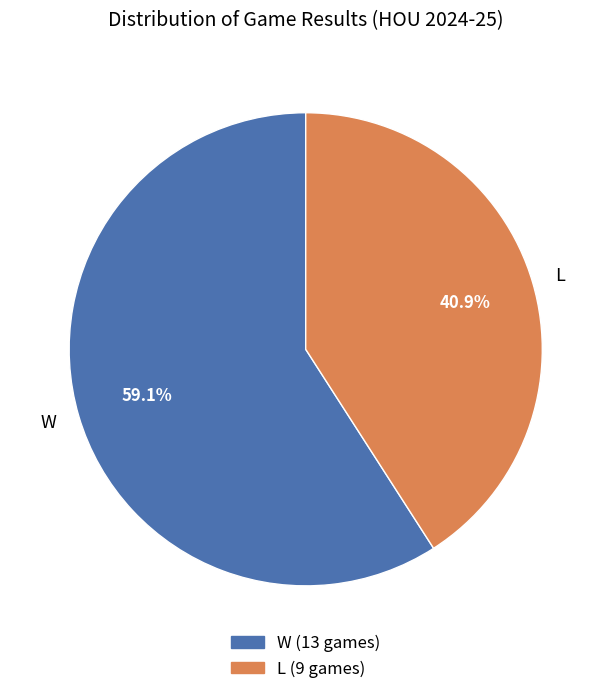

To the nearest percent, what is the difference between the largest and smallest slice percentages?

18%